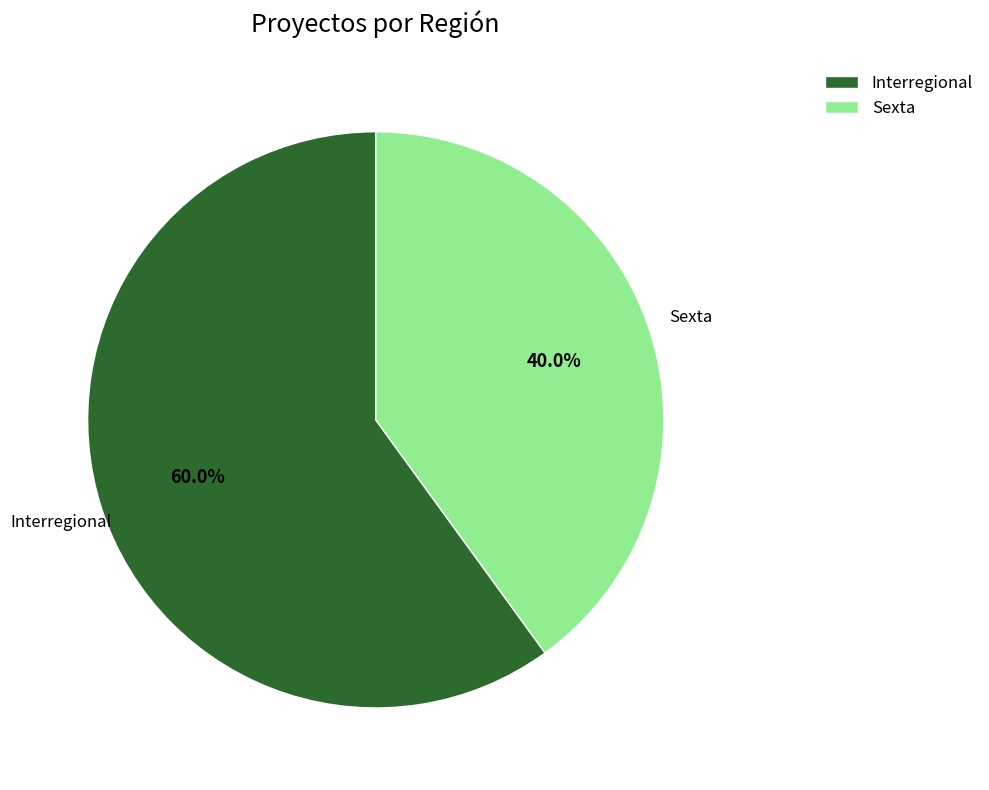

What is the largest slice in the pie chart?

Interregional